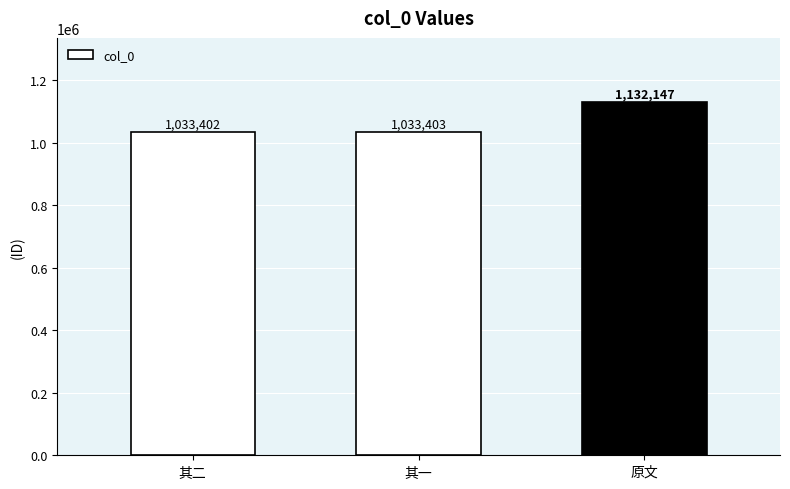

Reading left to right, list all the values displayed in this chart.

1033402	1033403	1132147